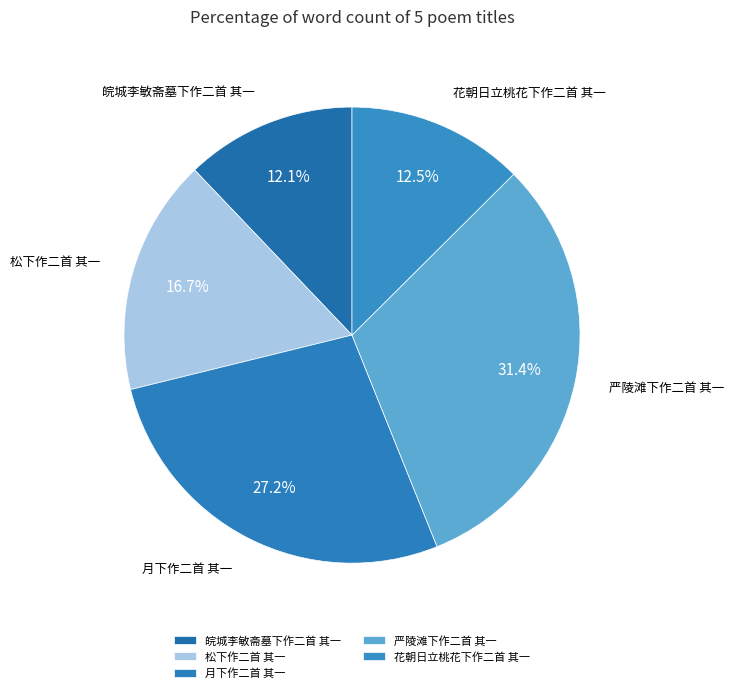

Combined, what portion of the pie is 松下作二首 其一 and 皖城李敏斋墓下作二首 其一?

28.8%